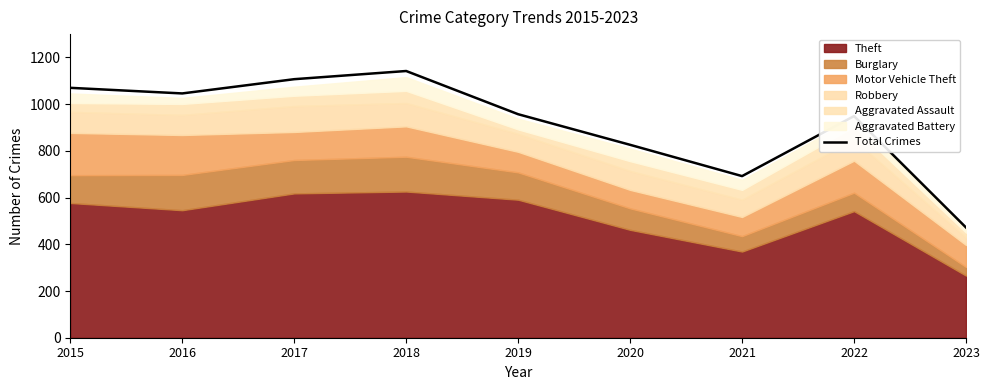

Where is the first local maximum?

2018